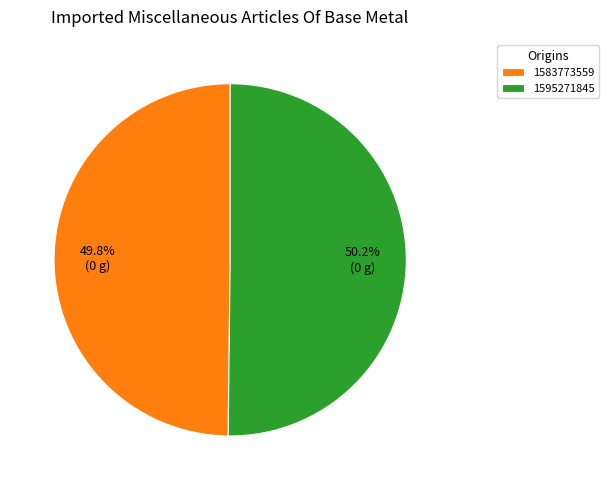

Is there any slice that represents more than half of the pie?

Yes